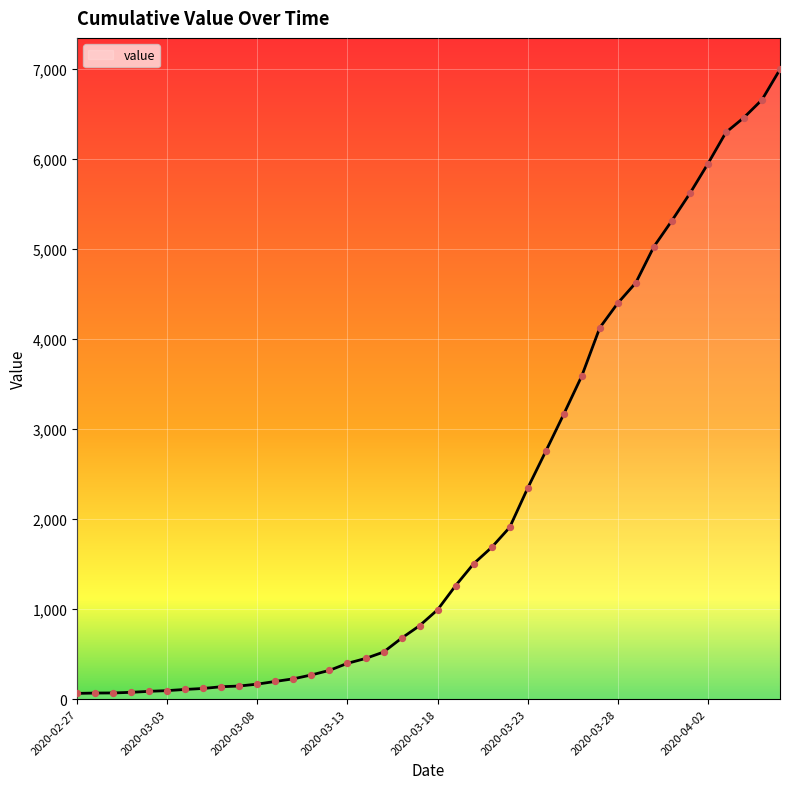

What is the difference between the maximum and minimum values?

6931